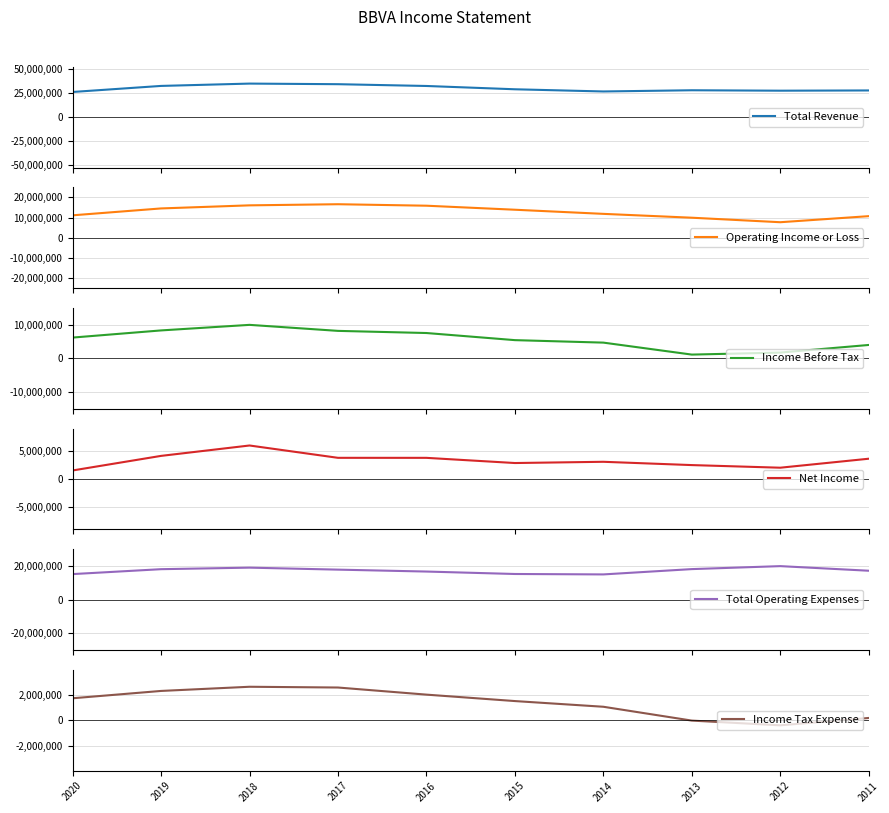

At which label does Operating Income or Loss reach its peak?

2017